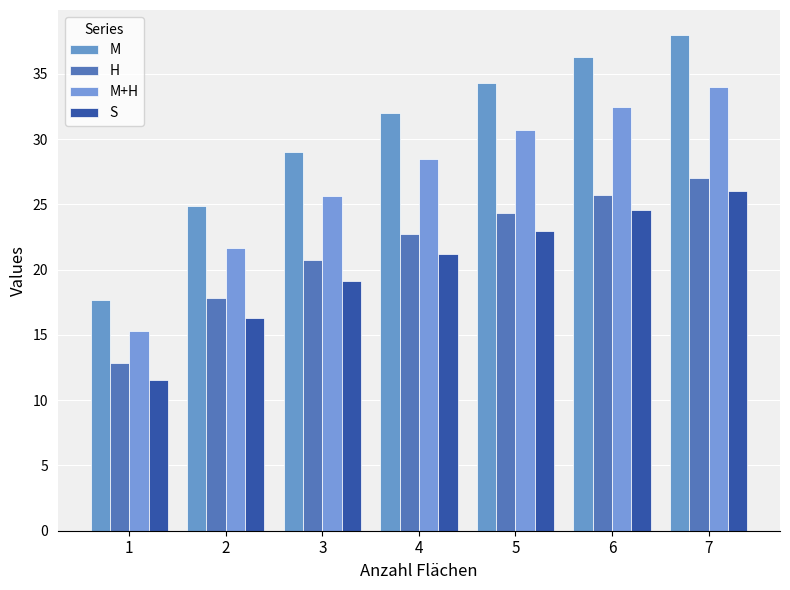

Which has a higher value, 1 or 7?

7